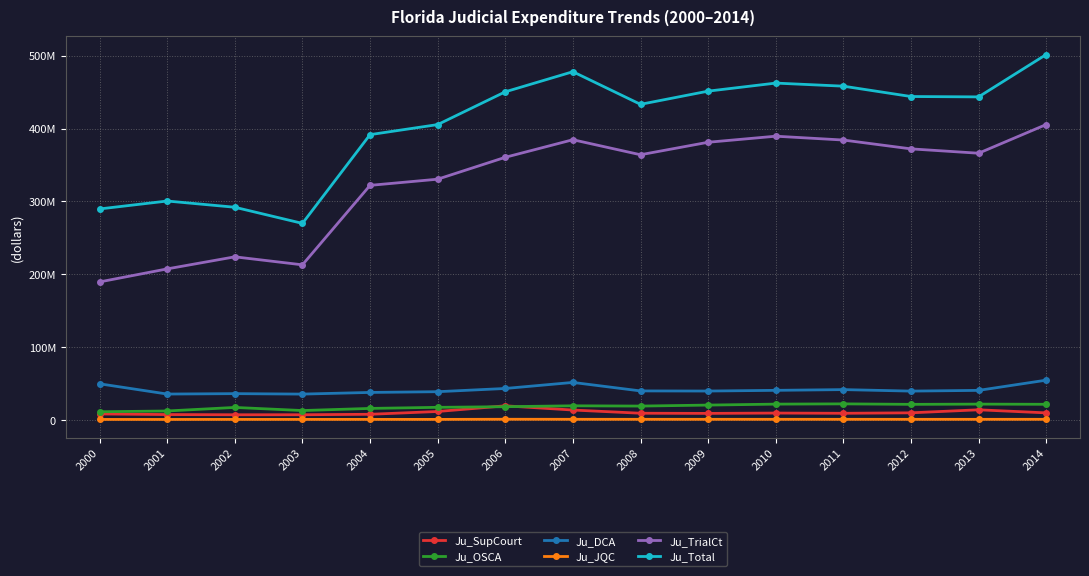

Is this an area chart (filled region under the line)?

No